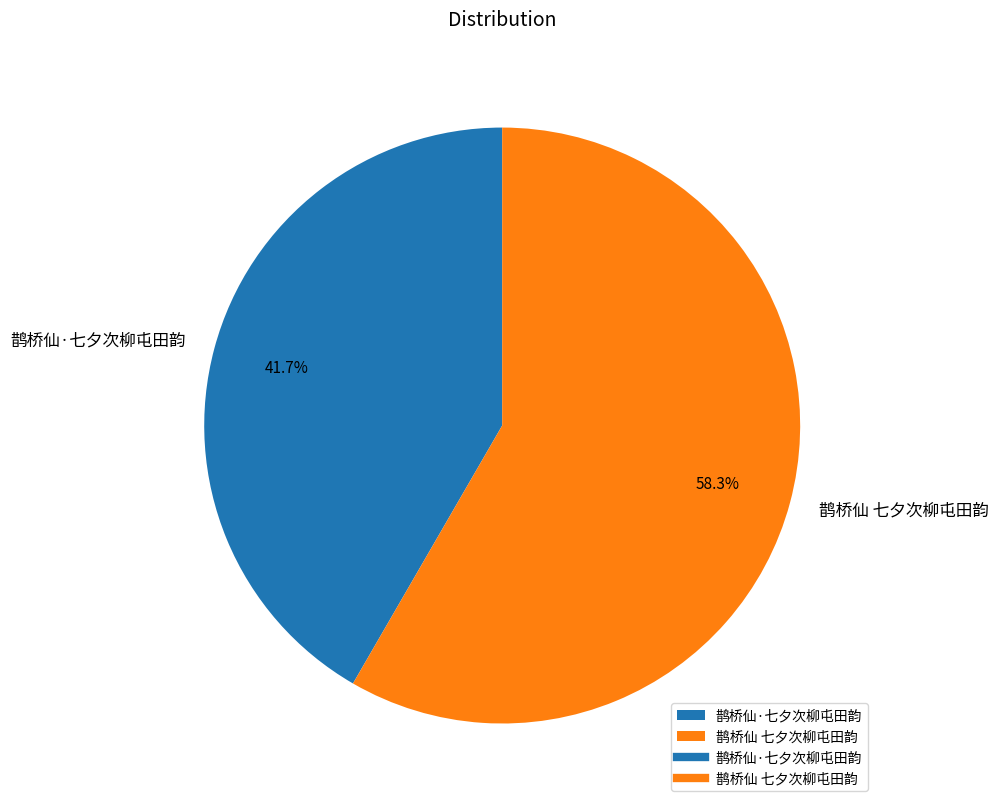

How many segments does this pie chart have?

2